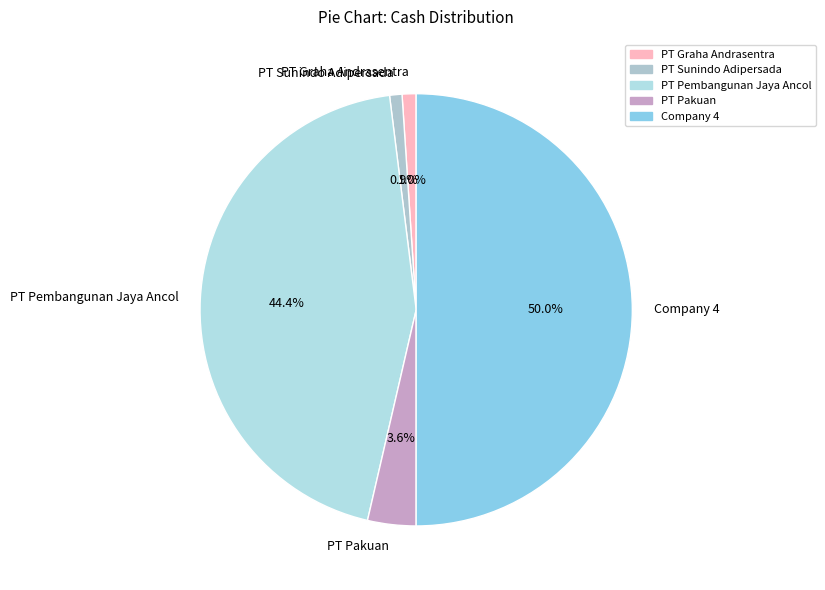

Does PT Graha Andrasentra account for over 50% of the chart?

No